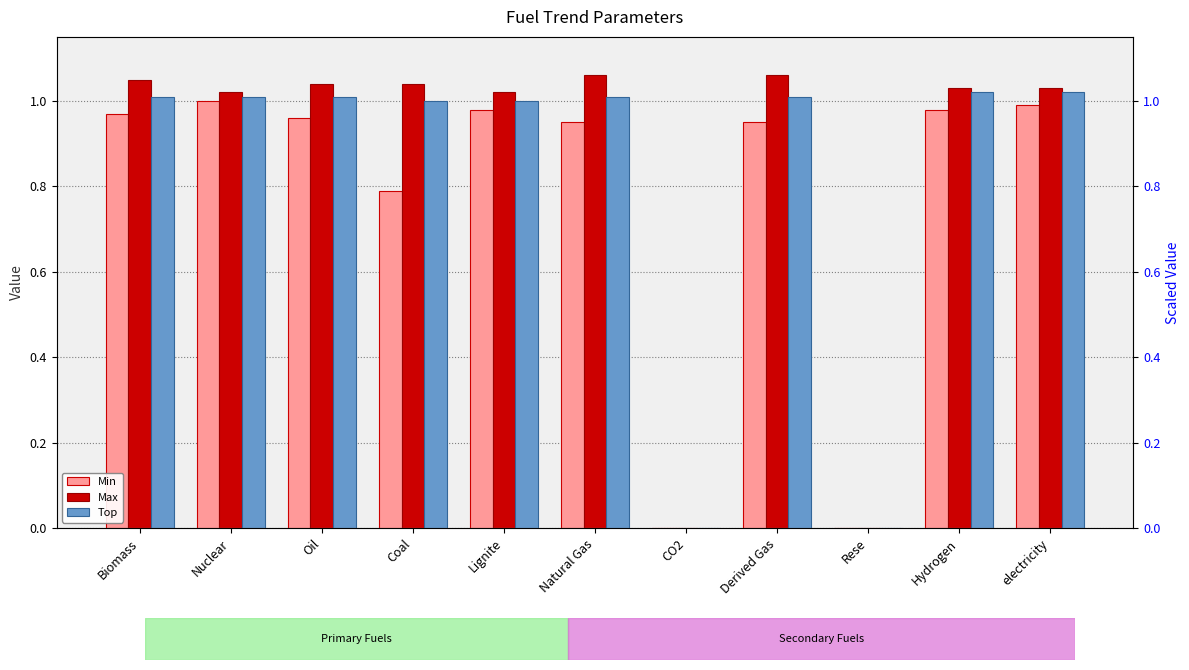

What value does the Max series have at electricity?

1.0